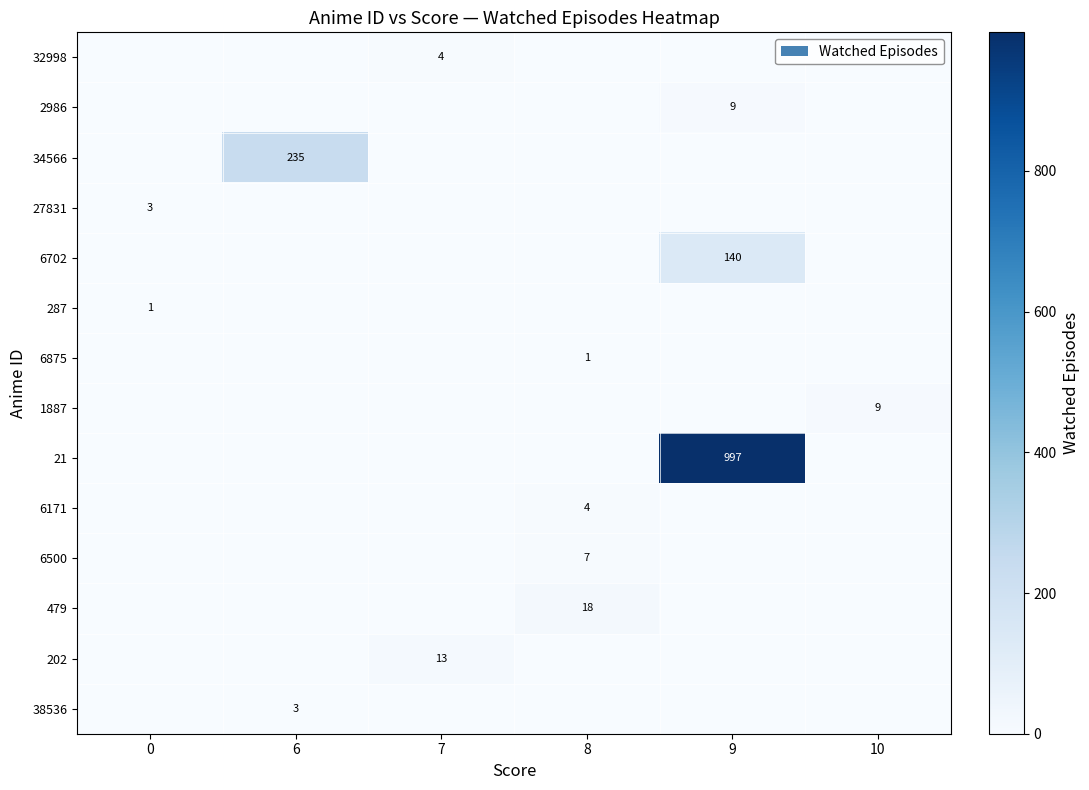

What is the average value of the 21 series?

166